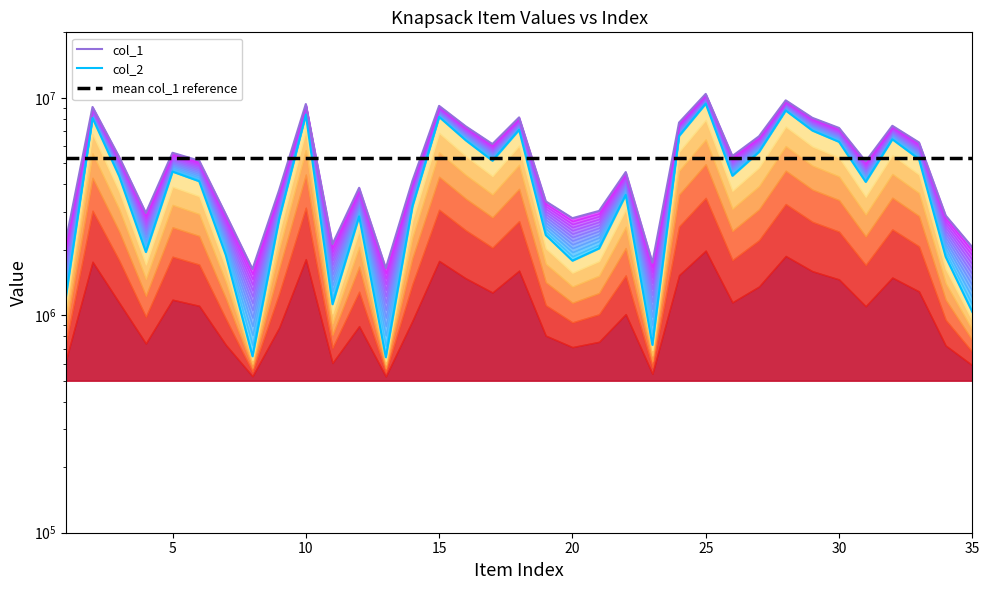

How many lines are shown in the chart?

3